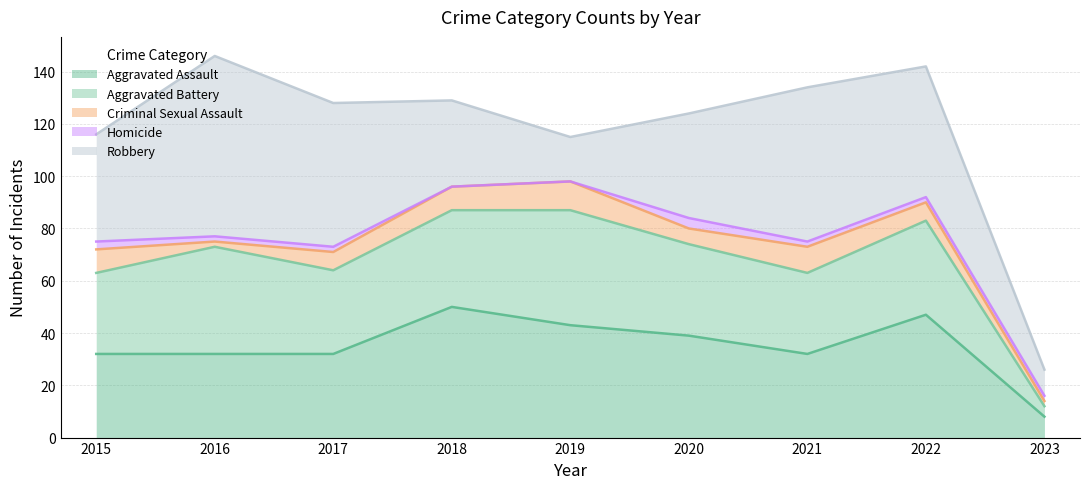

Where is the first local maximum for Homicide?

2020